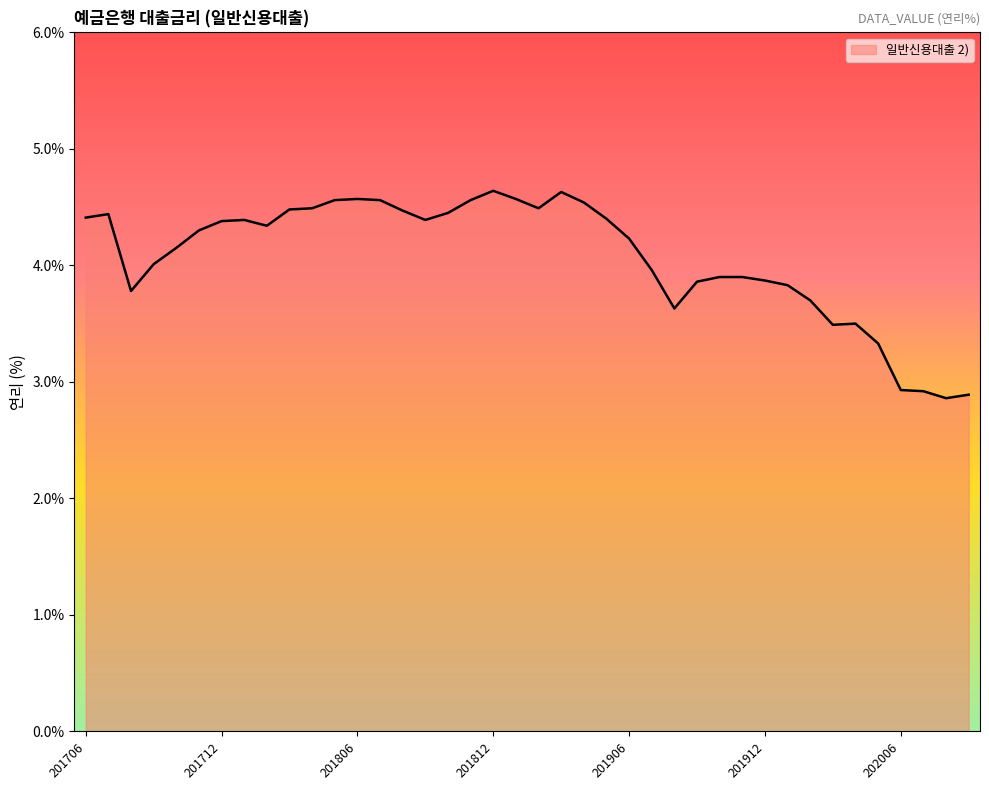

What is the maximum value shown in the chart?

4.6